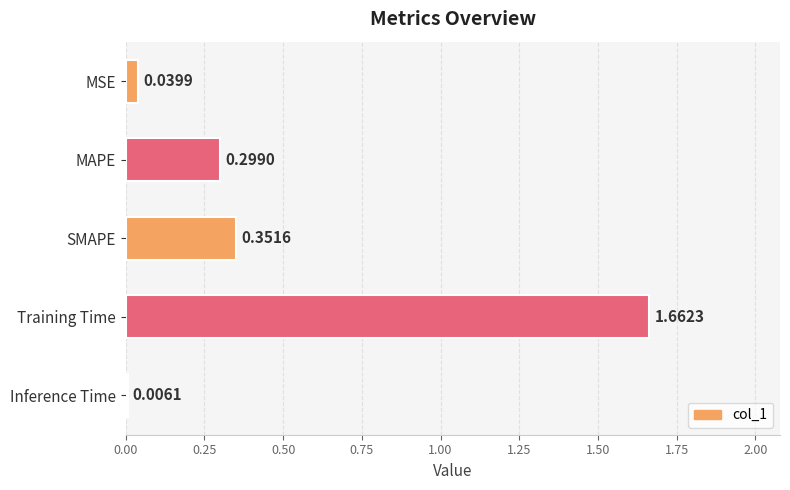

What is the sum of all values?

2.4